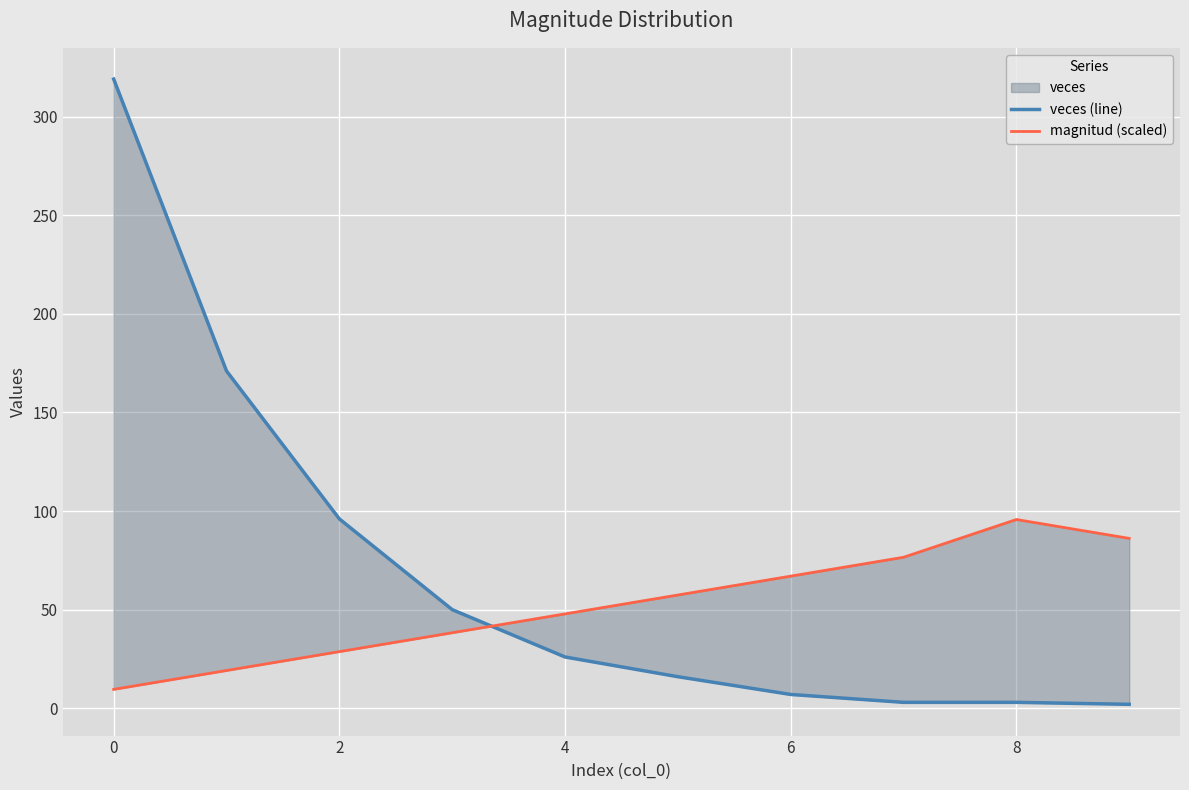

Where is the first local maximum for magnitud (scaled)?

8